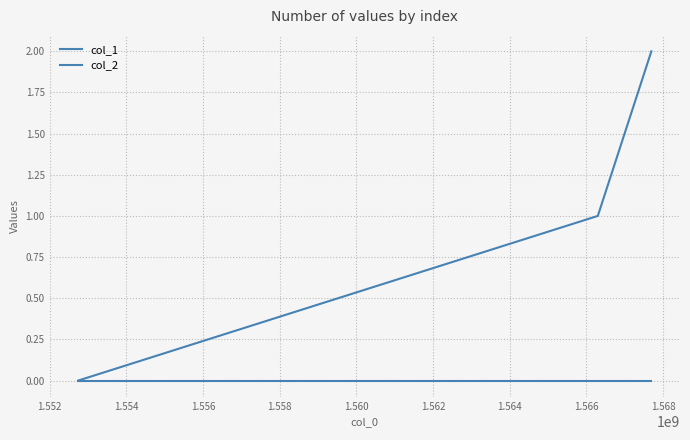

Count the number of categories in the chart.

3